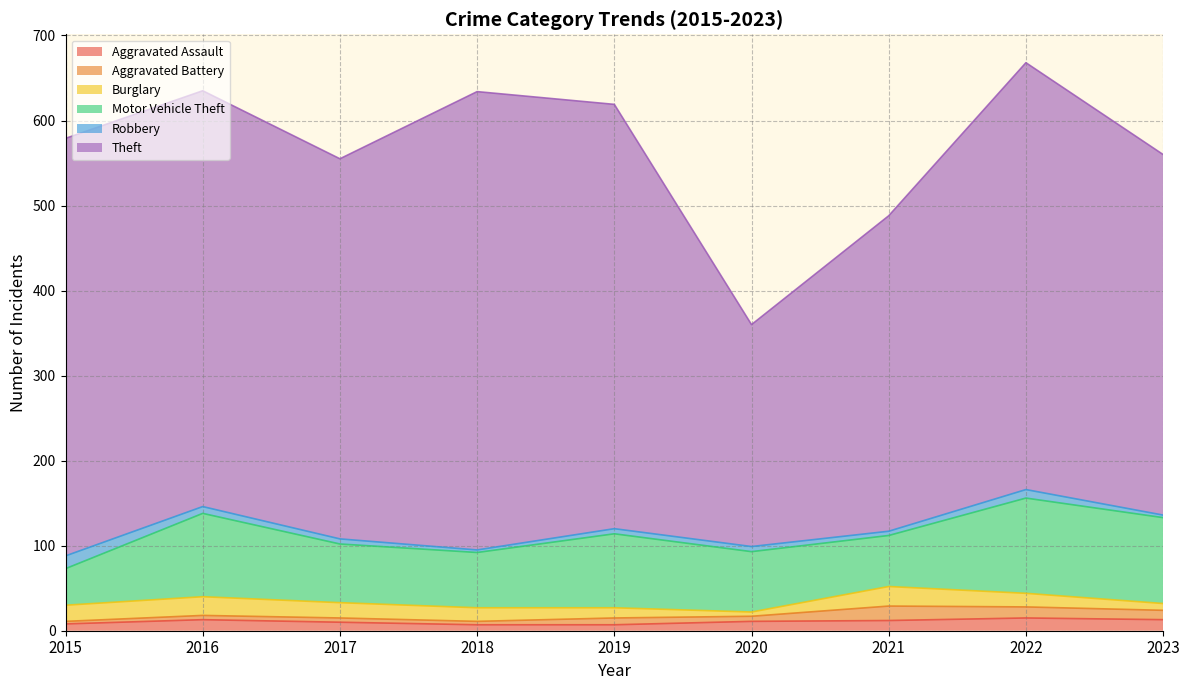

Is it true that Robbery equals 6 at 2015?

False